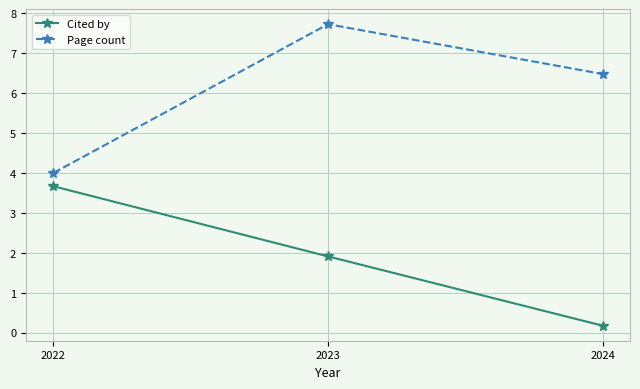

Rank the categories by Page count value from highest to lowest.

2023, 2024, 2022